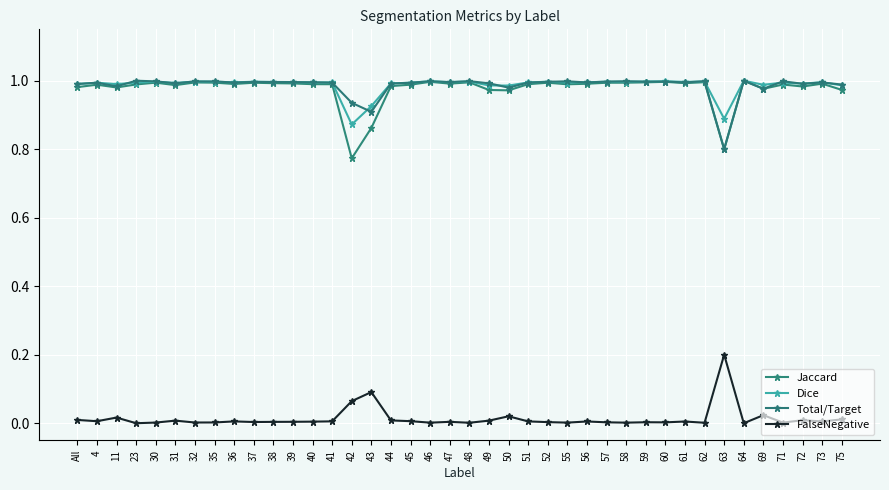

What position from the left is 61?

32